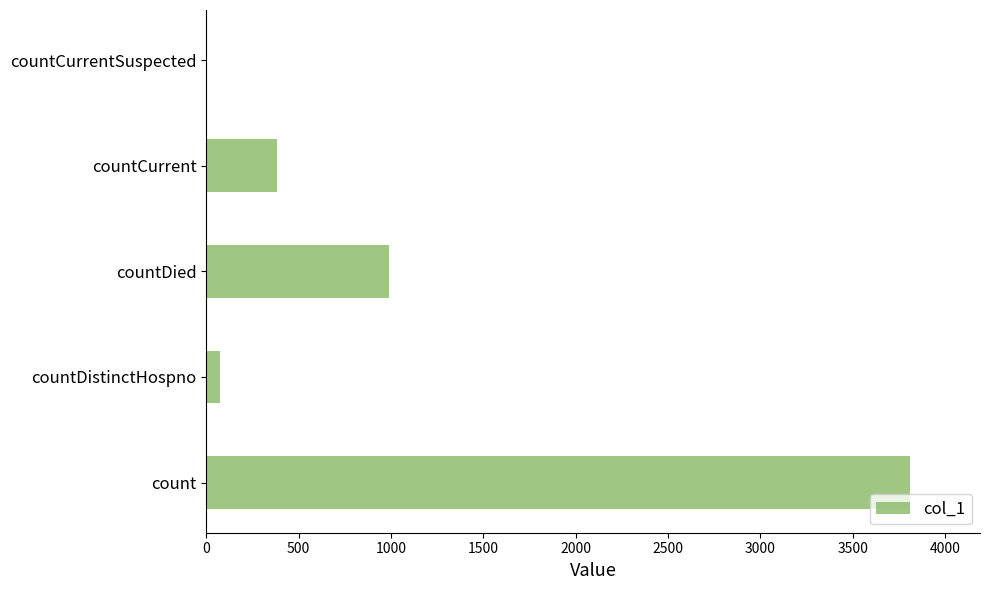

What is the average value?

1051